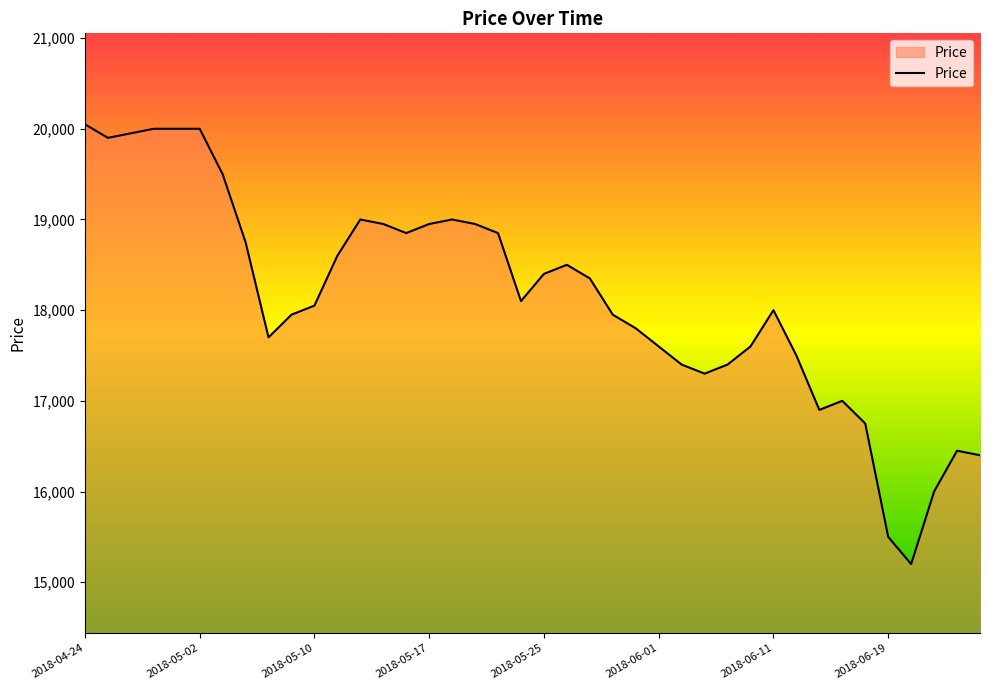

What is the difference between the maximum and minimum values?

4850